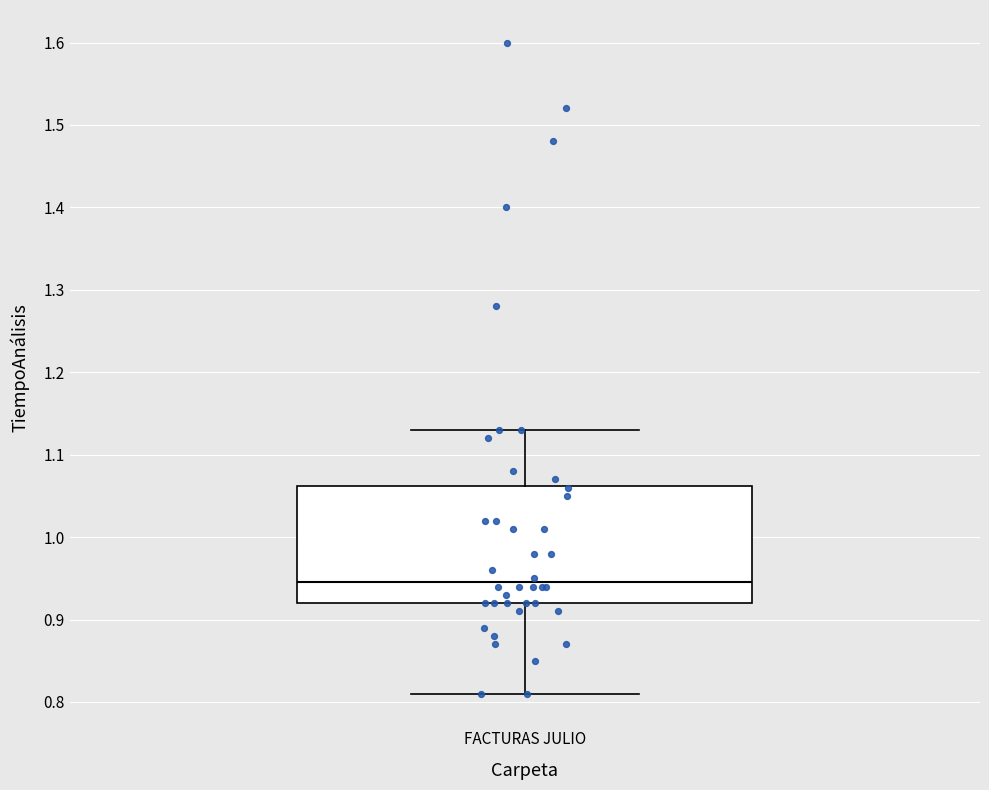

Read this box plot against the y-axis: the position of the median line, the range covered by the box, and the ends of both whiskers. The values are not printed on the chart, so give them approximately, as read against the axis.

median 0.95, box 0.92 to 1.06, whiskers 0.81 to 1.13